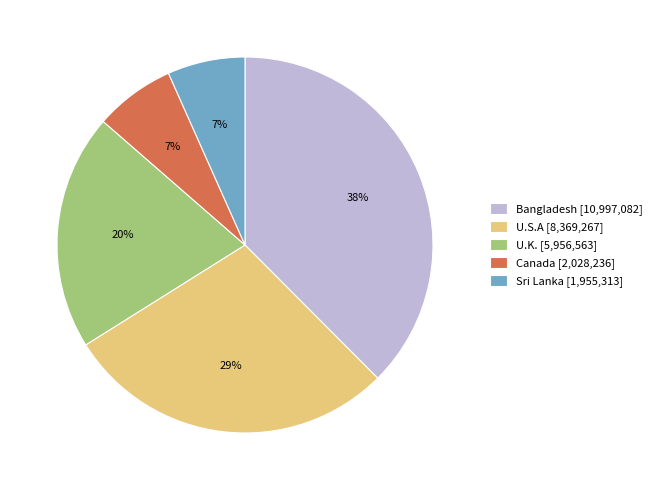

Do Sri Lanka [1,955,313] and U.K. [5,956,563] together represent more than half of the pie?

No